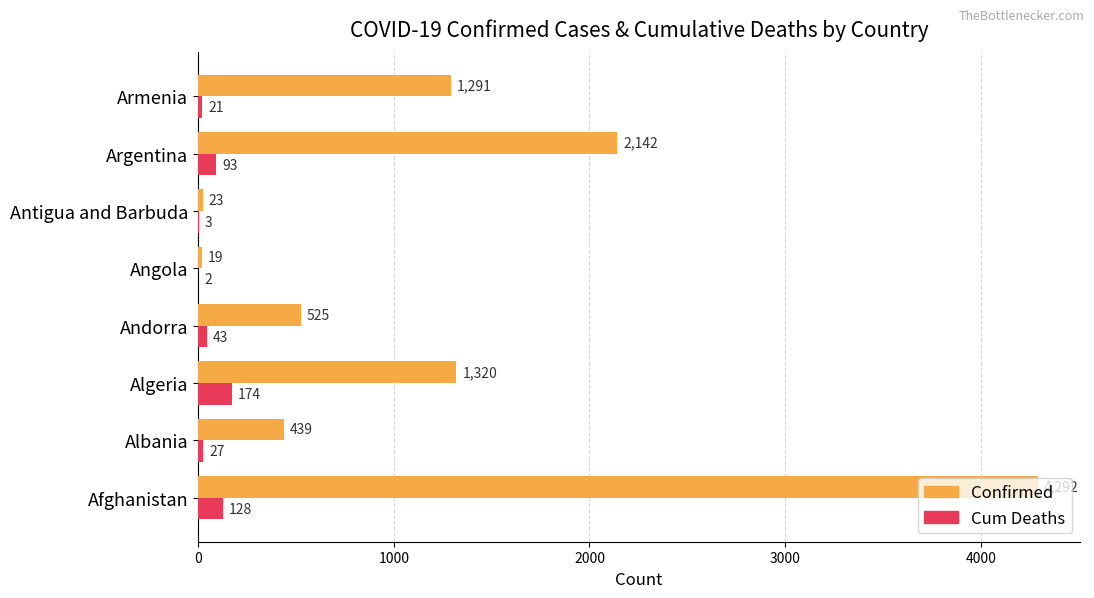

Is it true that Cum Deaths equals 174 at Algeria?

True